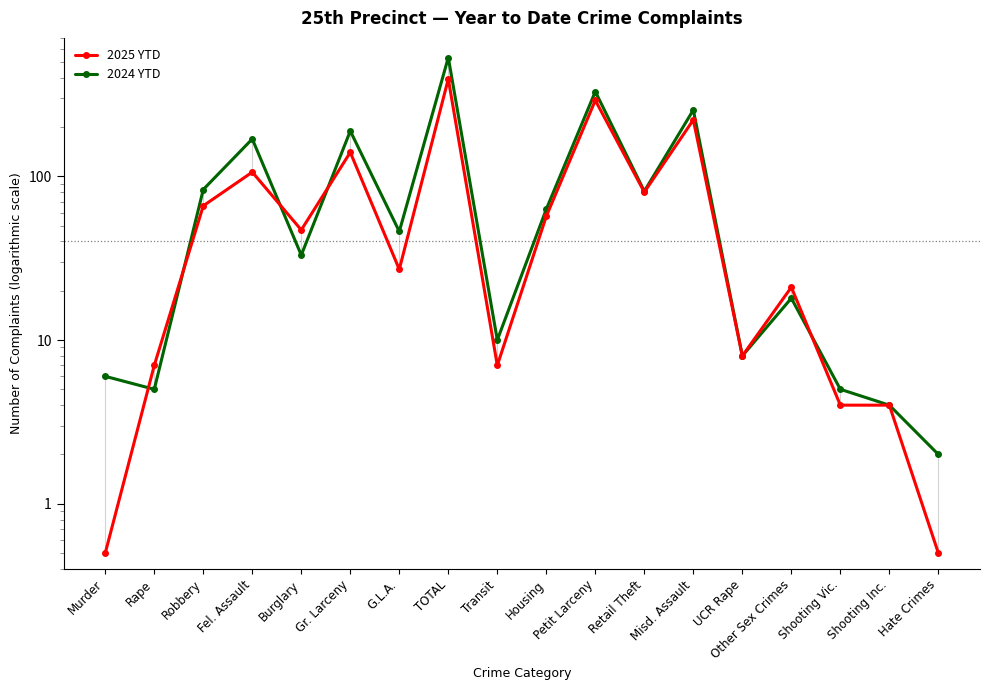

What position from the left is Hate Crimes?

18